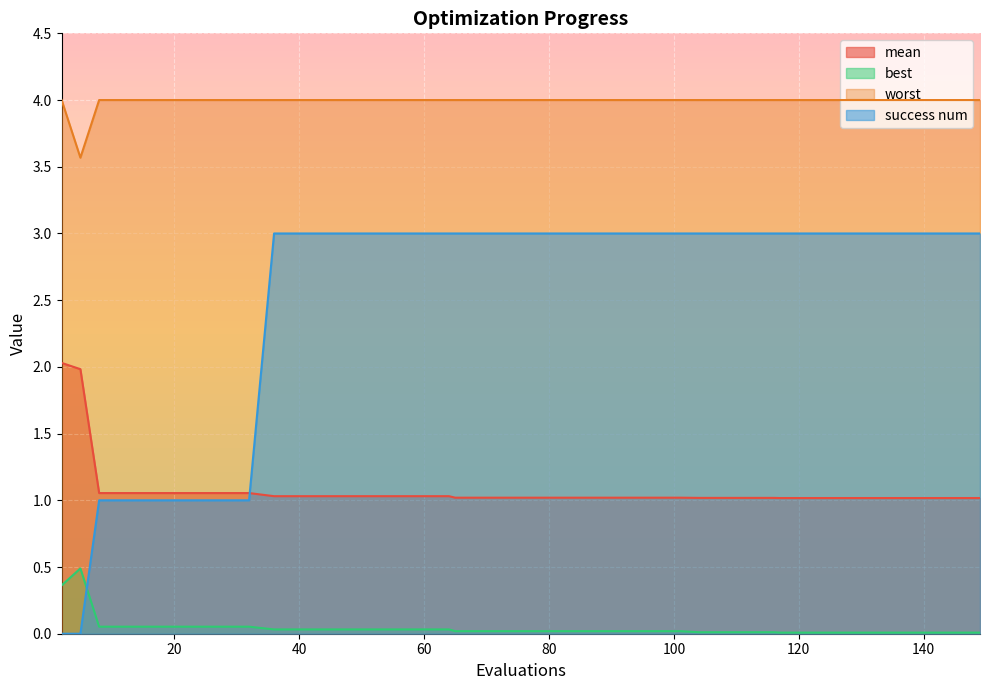

Reading right to left, what are all the values shown in this chart?

mean: 1.0	1.0	1.0	1.0	1.0	1.0	1.0	1.0	1.0	1.0	1.0	1.0	1.0	1.0	1.0	1.0	1.0	1.0	1.0	1.0	1.0	1.0	1.0	1.0	1.0	1.0	1.0	1.0	1.0	1.0	1.0	1.1	1.1	1.1	1.1	1.1	1.1	1.1	2.0	2.0
best: 0.0	0.0	0.0	0.0	0.0	0.0	0.0	0.0	0.0	0.0	0.0	0.0	0.0	0.0	0.0	0.0	0.0	0.0	0.0	0.0	0.0	0.0	0.0	0.0	0.0	0.0	0.0	0.0	0.0	0.0	0.0	0.1	0.1	0.1	0.1	0.1	0.1	0.1	0.5	0.4
worst: 4.0	4.0	4.0	4.0	4.0	4.0	4.0	4.0	4.0	4.0	4.0	4.0	4.0	4.0	4.0	4.0	4.0	4.0	4.0	4.0	4.0	4.0	4.0	4.0	4.0	4.0	4.0	4.0	4.0	4.0	4.0	4.0	4.0	4.0	4.0	4.0	4.0	4.0	3.6	4.0
success num: 3.0	3.0	3.0	3.0	3.0	3.0	3.0	3.0	3.0	3.0	3.0	3.0	3.0	3.0	3.0	3.0	3.0	3.0	3.0	3.0	3.0	3.0	3.0	3.0	3.0	3.0	3.0	3.0	3.0	3.0	3.0	1.0	1.0	1.0	1.0	1.0	1.0	1.0	0.0	0.0